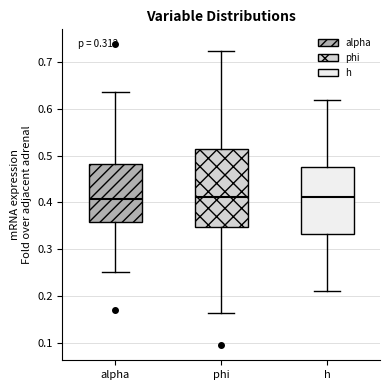

Which box is the tallest, from its lower edge to its upper edge?

phi